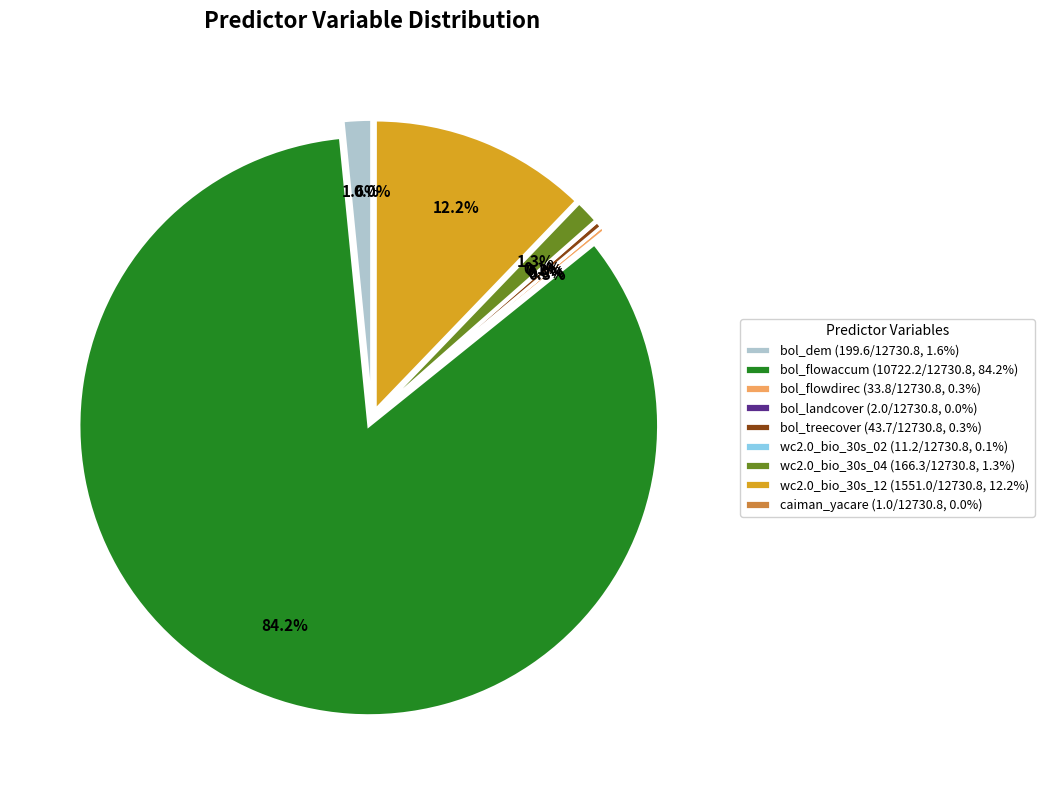

Is there a majority slice in this chart?

Yes